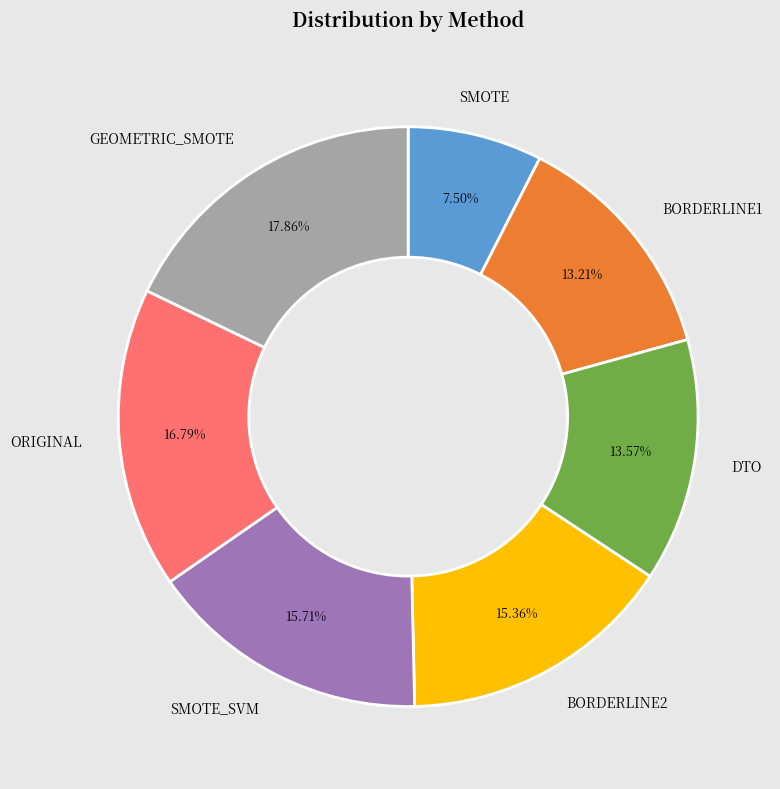

The ORIGINAL slice represents 5% of the pie. True or false?

False